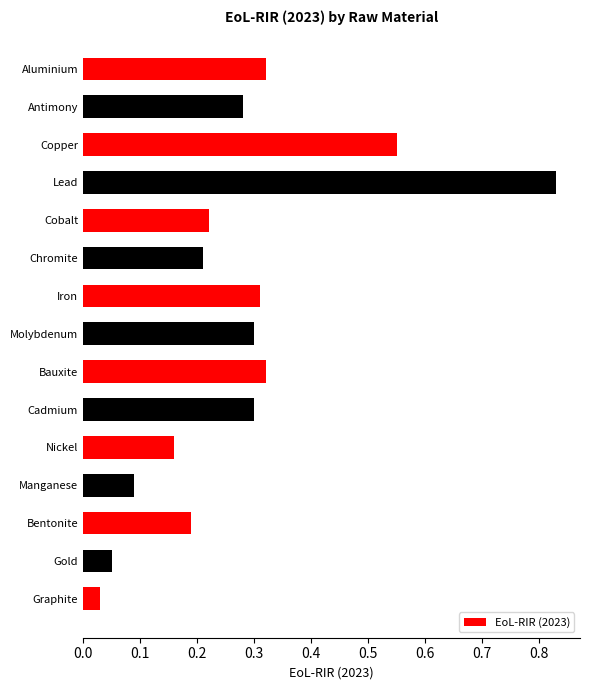

What position from the top is Bentonite?

13